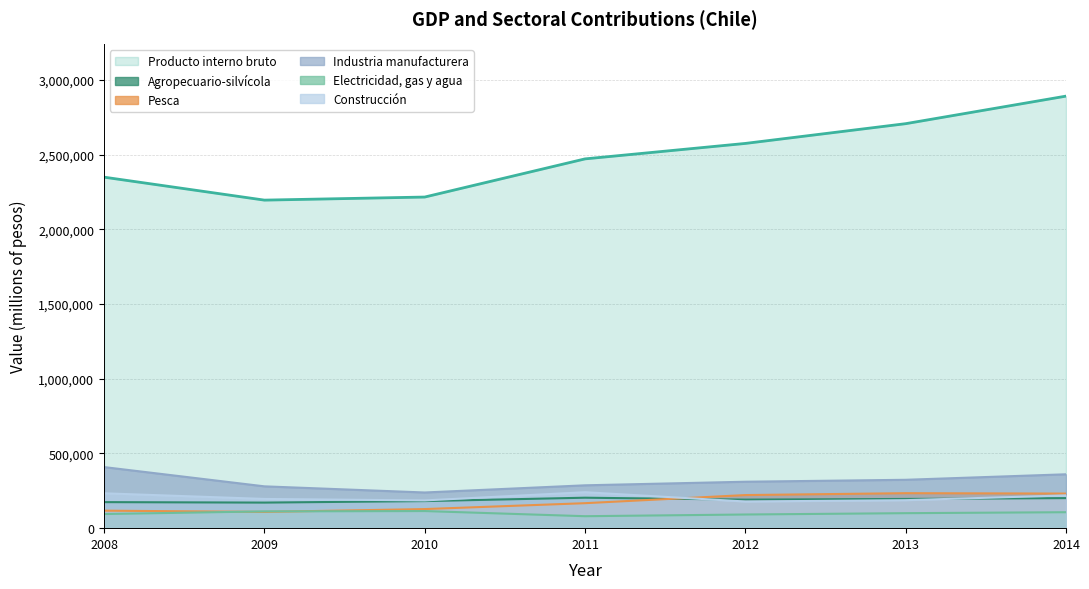

The Construcción series shows 265574 at 2009. True or false?

False